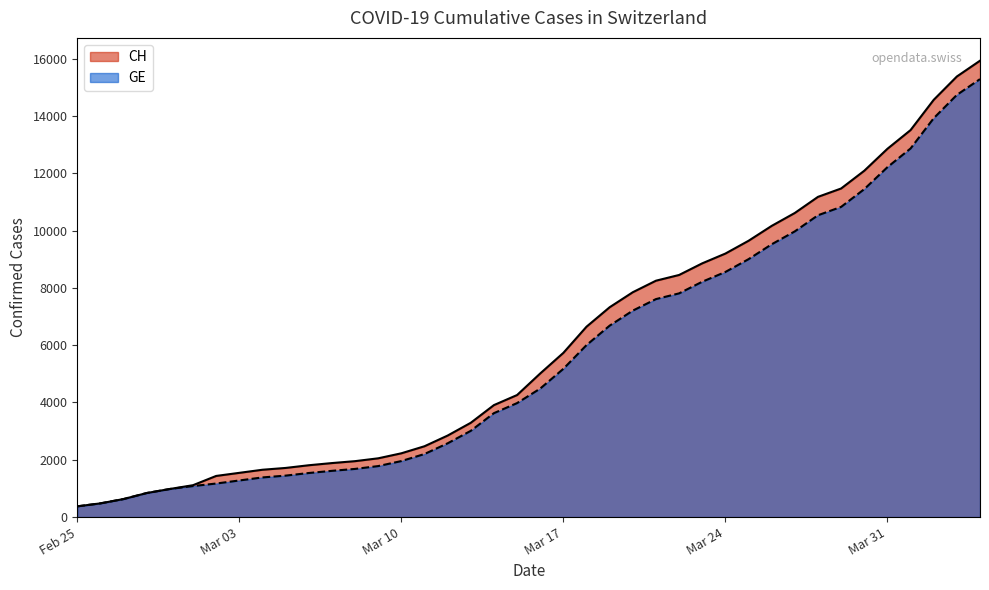

What is the total value across all series at Mar 03?

2822